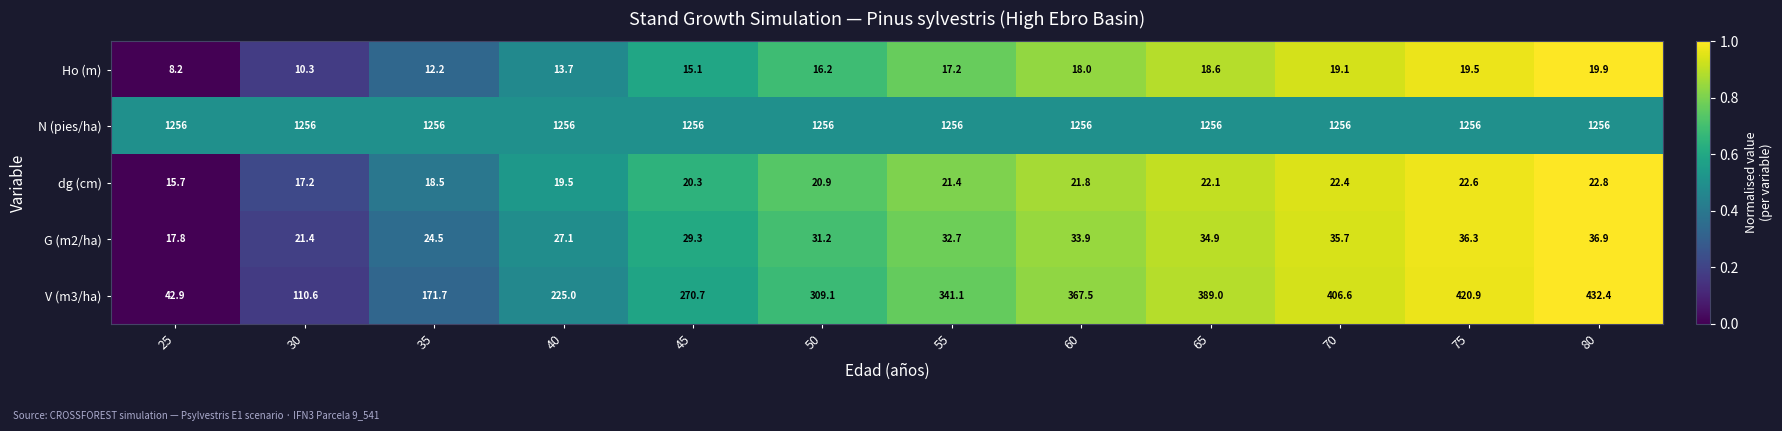

The dg (cm) series shows 19.5 at 40. True or false?

True